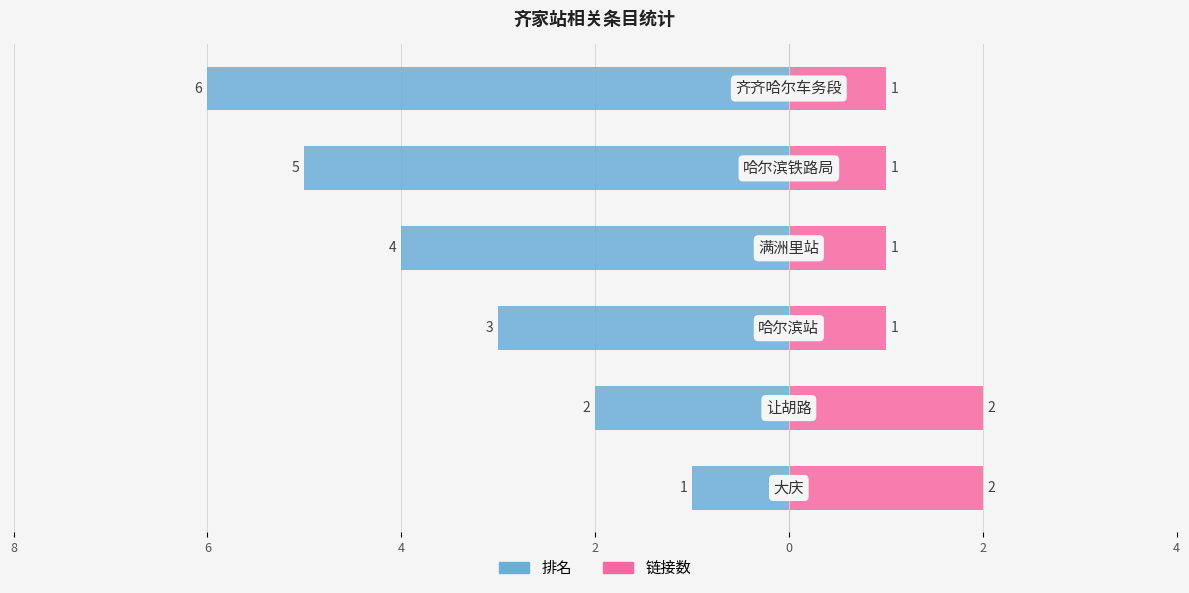

How many groups of bars are there?

6